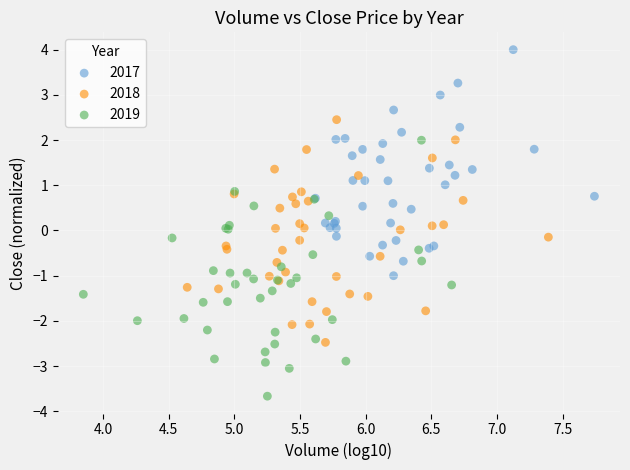

Which series reaches the maximum Y coordinate?

2017